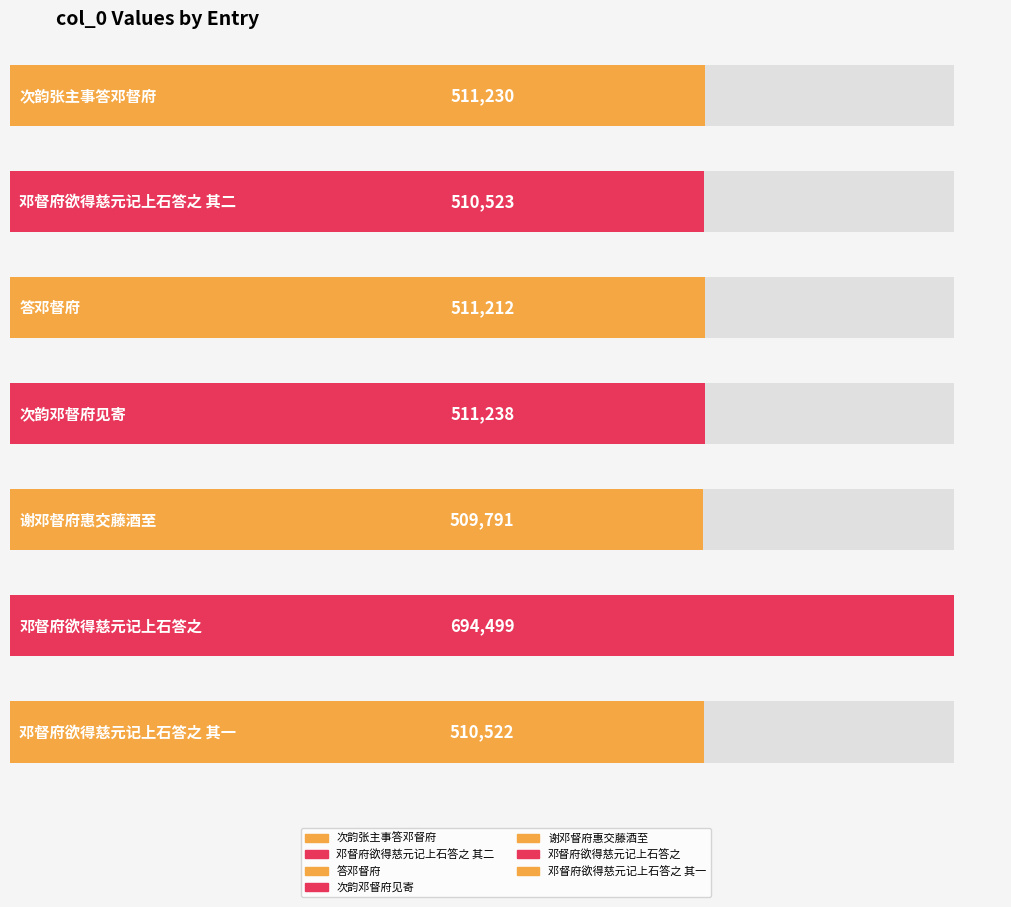

Which has a higher value, 邓督府欲得慈元记上石答之 其二 or 谢邓督府惠交藤酒至?

邓督府欲得慈元记上石答之 其二